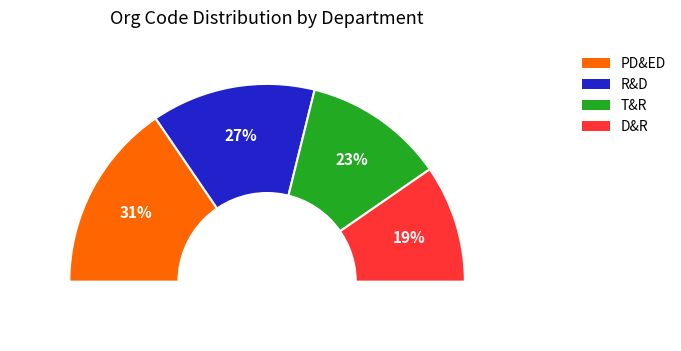

The T&R slice represents 31% of the pie. True or false?

False